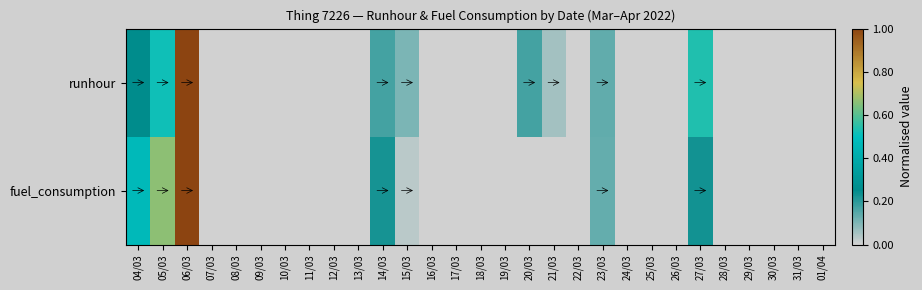

Reading right to left, transcribe all the data shown in this chart.

runhour: 01/04=0.0	31/03=0.0	30/03=0.0	29/03=0.0	28/03=0.0	27/03=0.5	26/03=0.0	25/03=0.0	24/03=0.0	23/03=0.1	22/03=0.0	21/03=0.1	20/03=0.2	19/03=0.0	18/03=0.0	17/03=0.0	16/03=0.0	15/03=0.1	14/03=0.2	13/03=0.0	12/03=0.0	11/03=0.0	10/03=0.0	09/03=0.0	08/03=0.0	07/03=0.0	06/03=1.0	05/03=0.5	04/03=0.3
fuel_consumption: 01/04=0.0	31/03=0.0	30/03=0.0	29/03=0.0	28/03=0.0	27/03=0.2	26/03=0.0	25/03=0.0	24/03=0.0	23/03=0.1	22/03=0.0	21/03=0.0	20/03=0.0	19/03=0.0	18/03=0.0	17/03=0.0	16/03=0.0	15/03=0.0	14/03=0.2	13/03=0.0	12/03=0.0	11/03=0.0	10/03=0.0	09/03=0.0	08/03=0.0	07/03=0.0	06/03=1.0	05/03=0.7	04/03=0.5